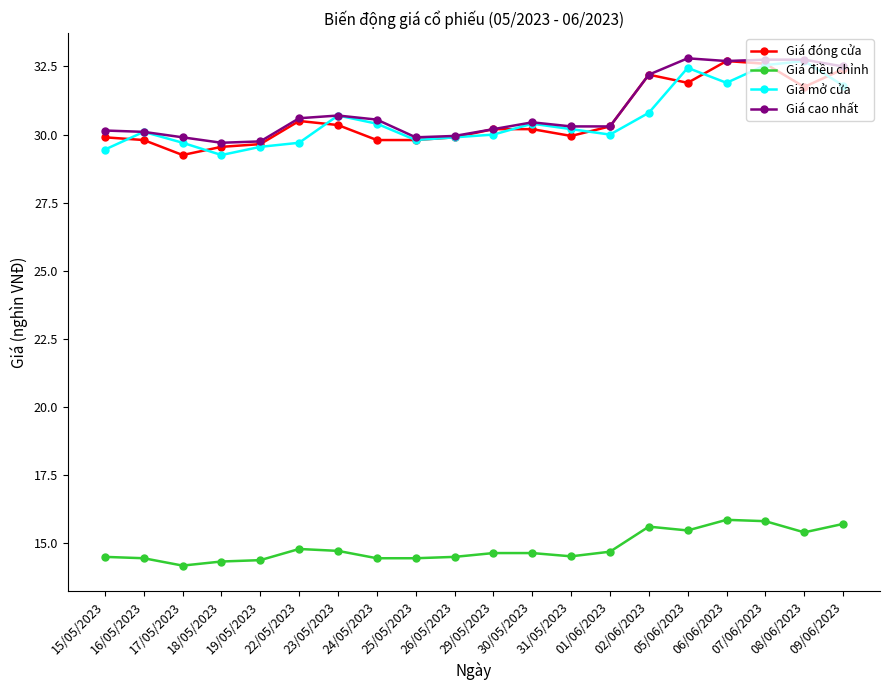

Is the value of Giá mở cửa at 02/06/2023 greater than the value of Giá đóng cửa at 09/06/2023?

No